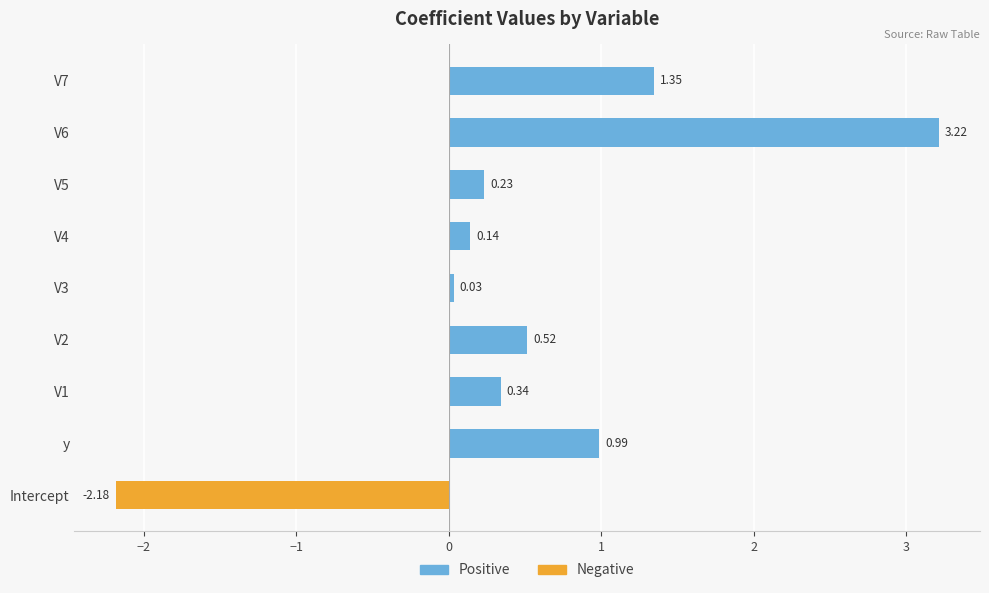

Does the chart contain stacked bars?

No